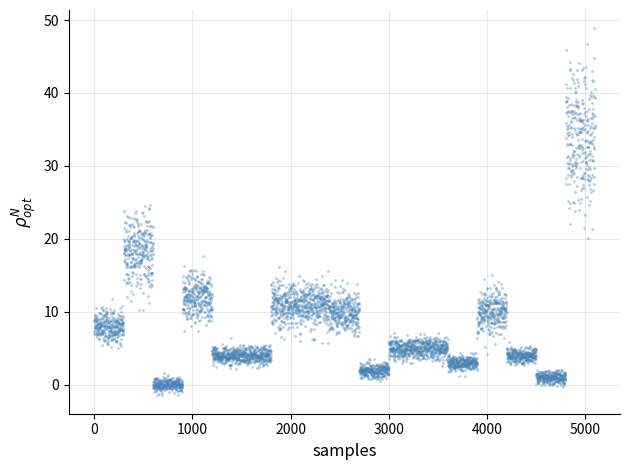

How many points are shown in the scatter plot?

4000